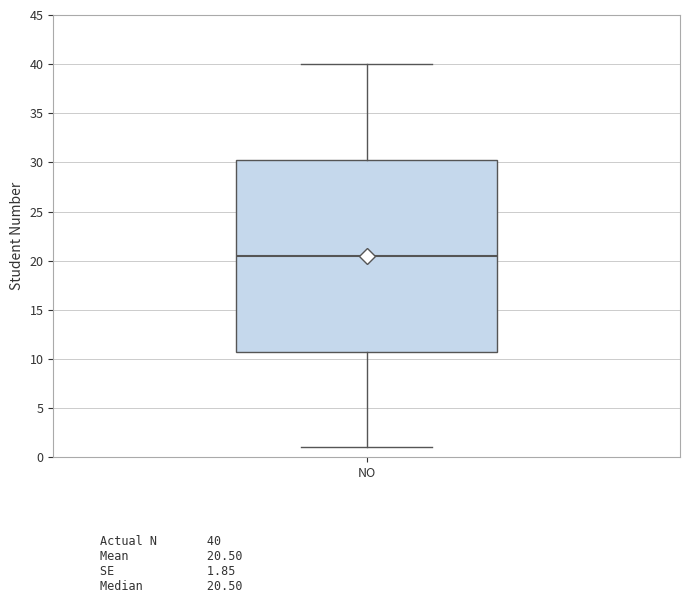

Read this box plot against the y-axis: the position of the median line, the range covered by the box, and the ends of both whiskers. The values are not printed on the chart, so give them approximately, as read against the axis.

median 20.5, box 11.0 to 30.5, whiskers 1.0 to 40.0